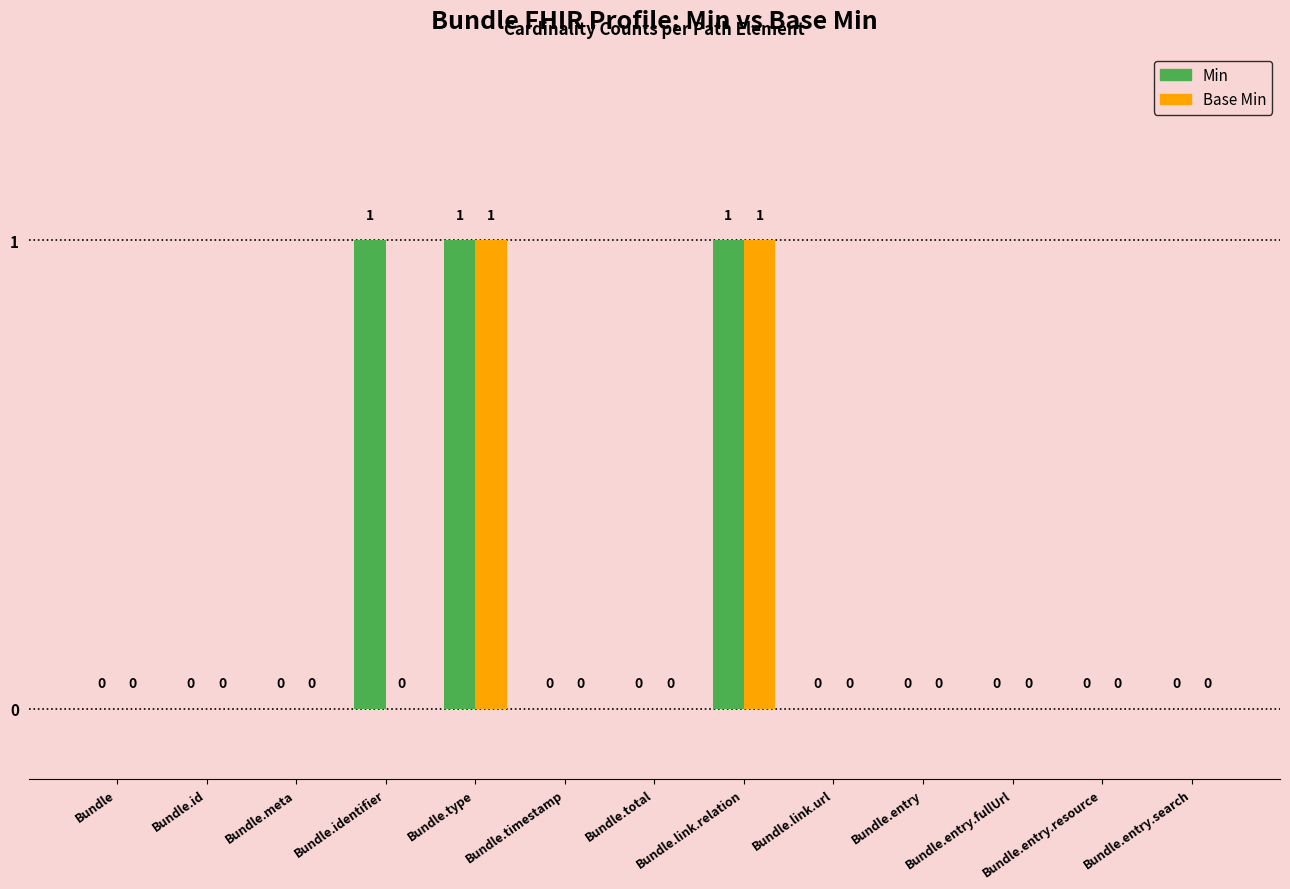

True or false: Base Min has a value of 0 at Bundle.

True